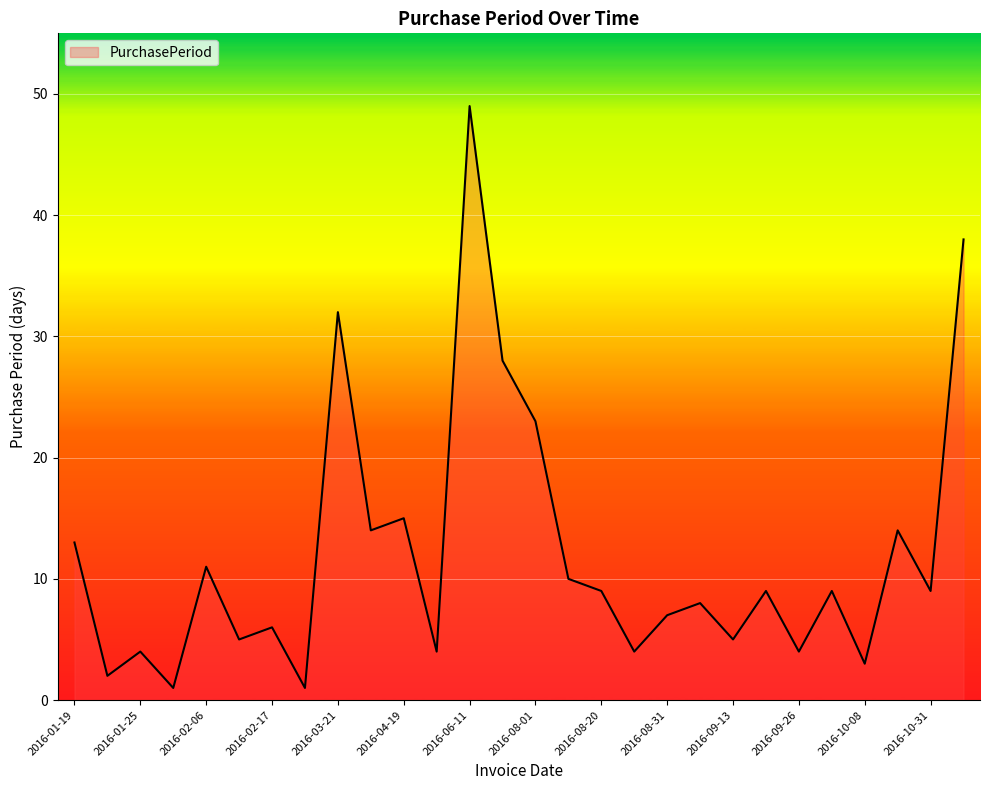

What is the maximum value shown in the chart?

49